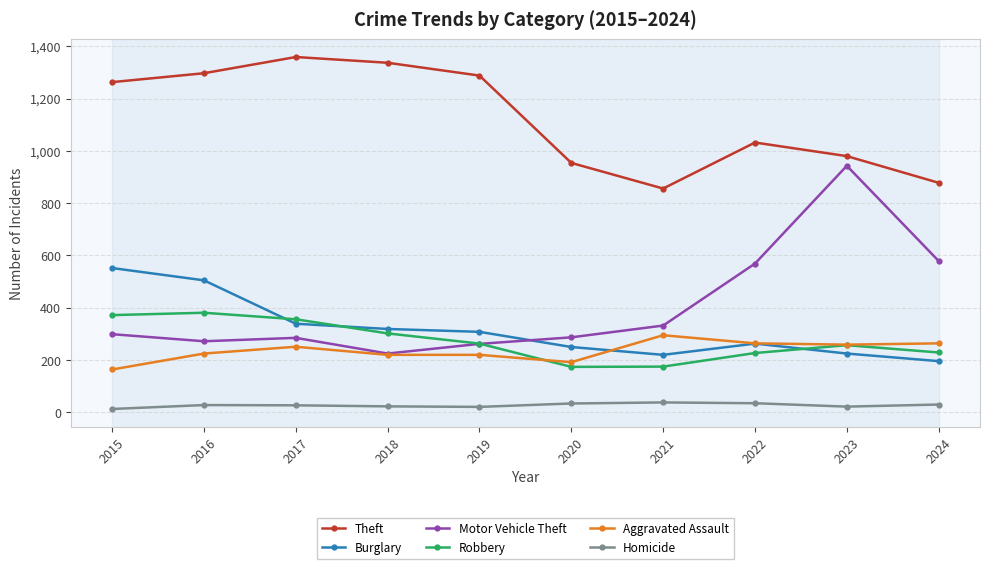

What are all the series names shown in the legend?

Theft, Burglary, Motor Vehicle Theft, Robbery, Aggravated Assault, Homicide